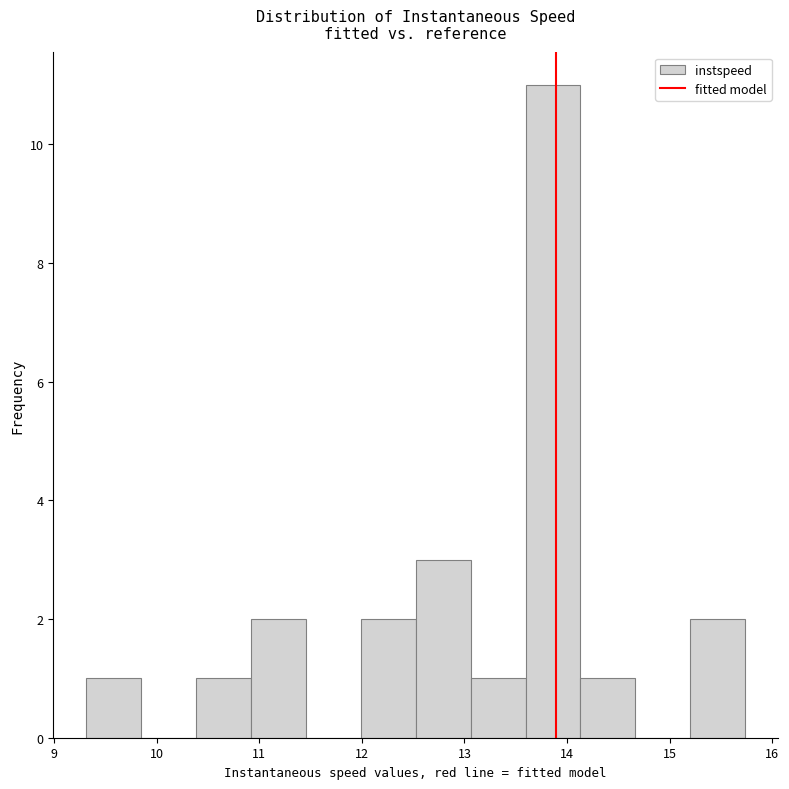

Reading left to right, transcribe this chart: for each bar, give the range it covers on the x-axis and its height. Neither the bar edges nor the heights are printed on the chart, so give them approximately, as read against the axes.

9.3 to 9.8: 1
9.8 to 10.4: 0
10.4 to 10.9: 1
10.9 to 11.5: 2
11.5 to 12.0: 0
12.0 to 12.5: 2
12.5 to 13.1: 3
13.1 to 13.6: 1
13.6 to 14.1: 11
14.1 to 14.7: 1
14.7 to 15.2: 0
15.2 to 15.7: 2